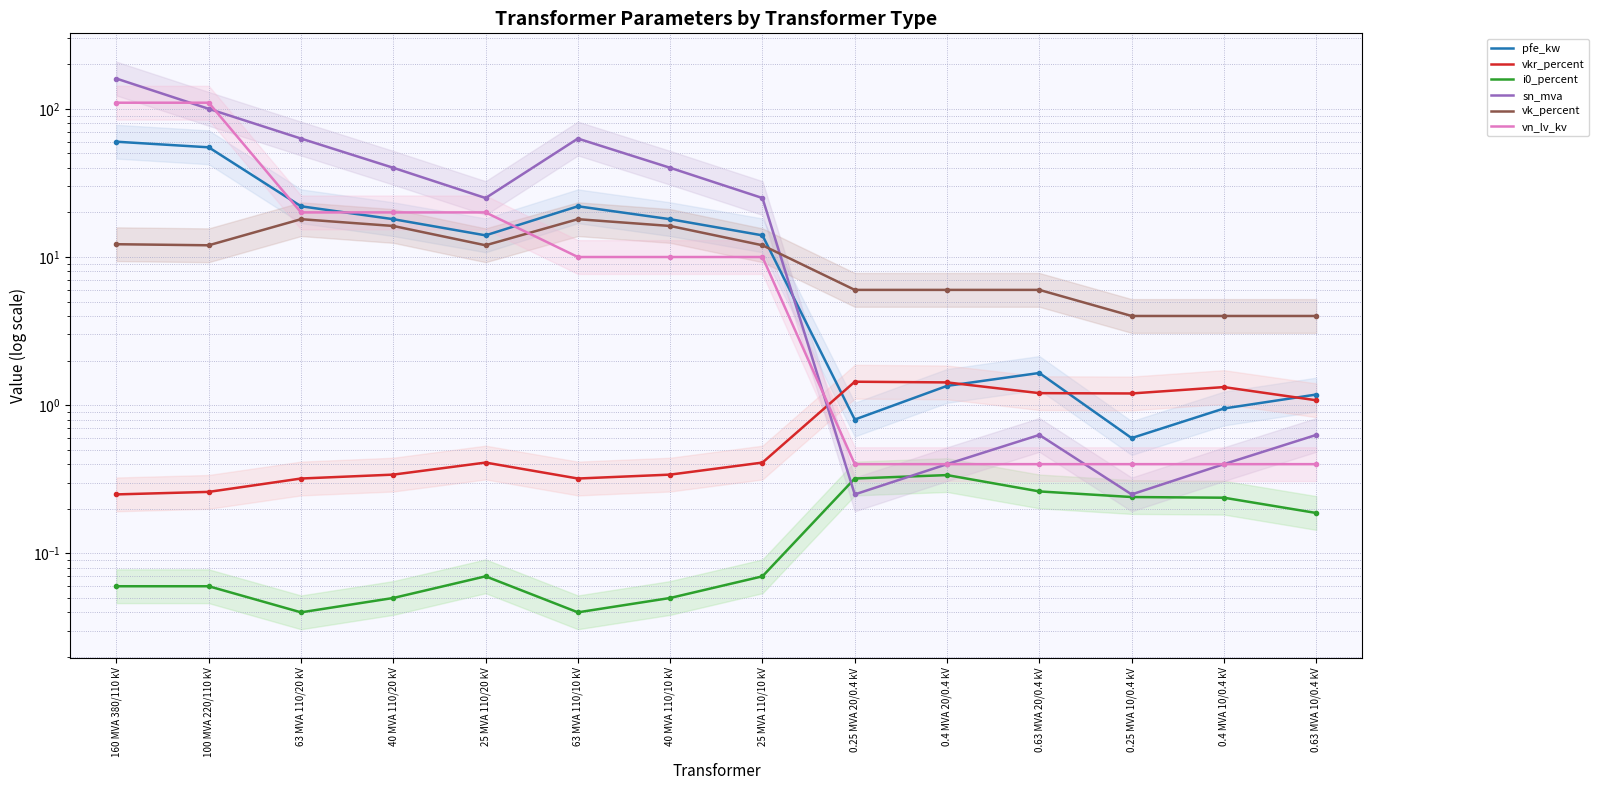

Does the chart have visible grid lines?

Yes